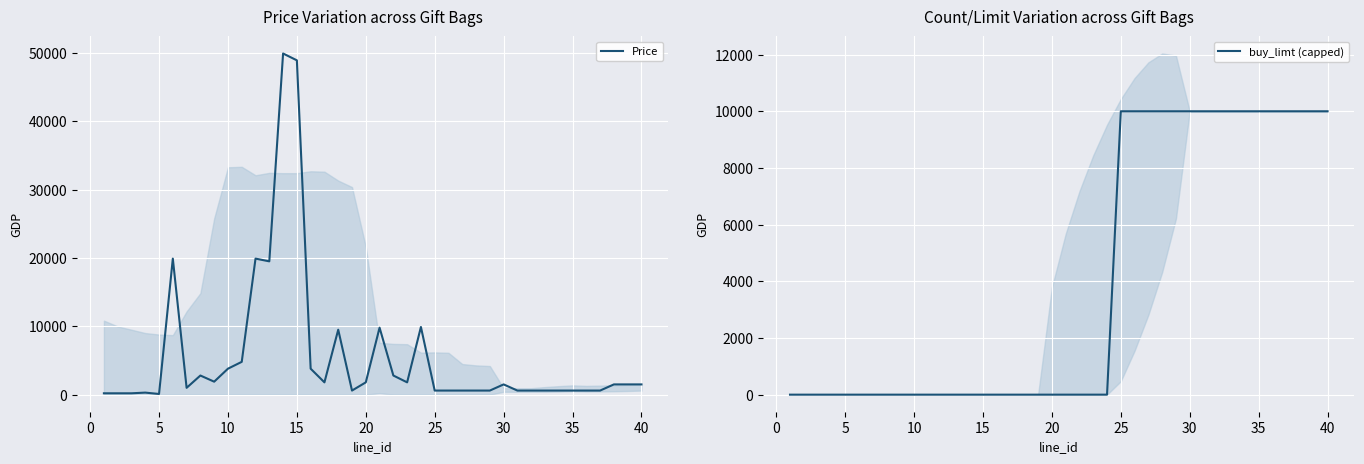

What is the highest value of the buy_limt (capped) series?

10000